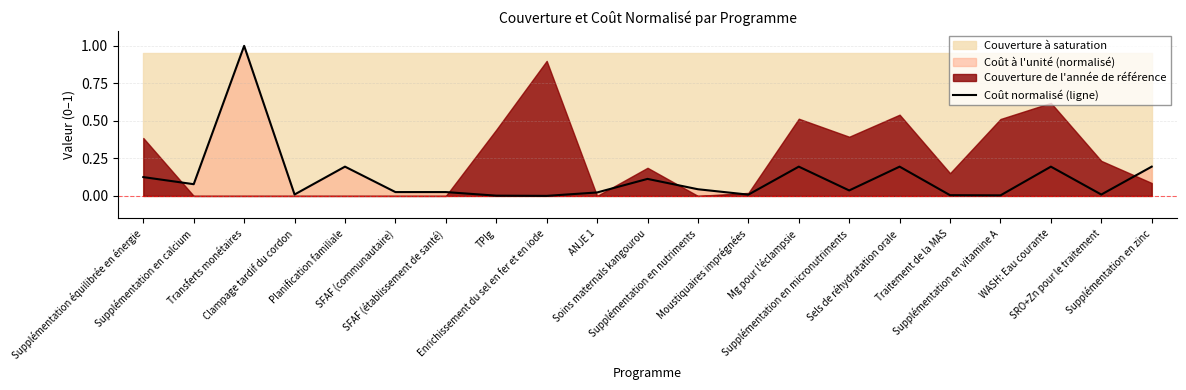

How many points are lower than both their immediate neighbors (excluding endpoints)?

7